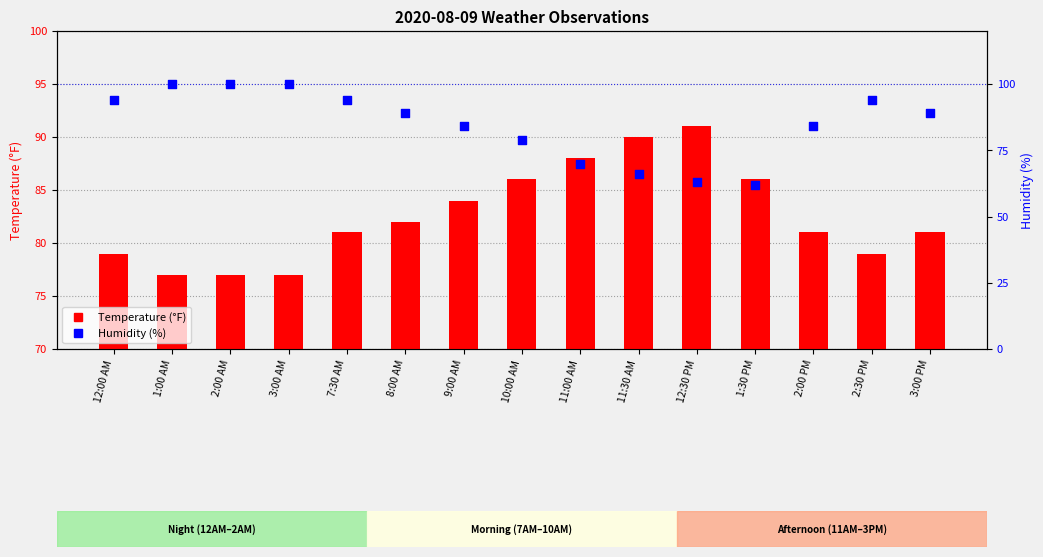

What are all the series names shown in the legend?

Temperature, Humidity